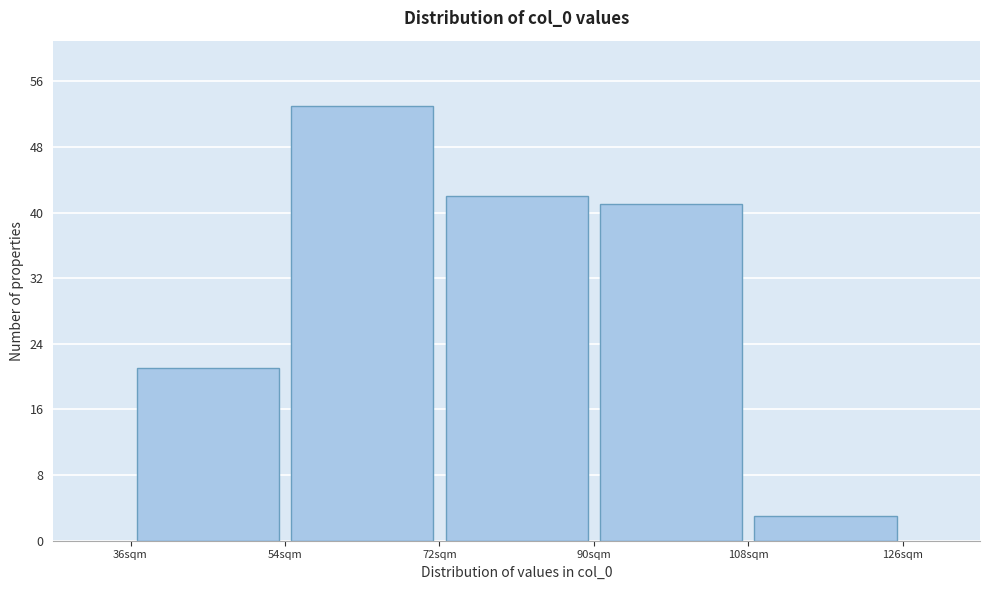

What is the height of the bar covering 90 to 108 on the x-axis? The values are not printed on the chart, so give them approximately, as read against the axis.

41